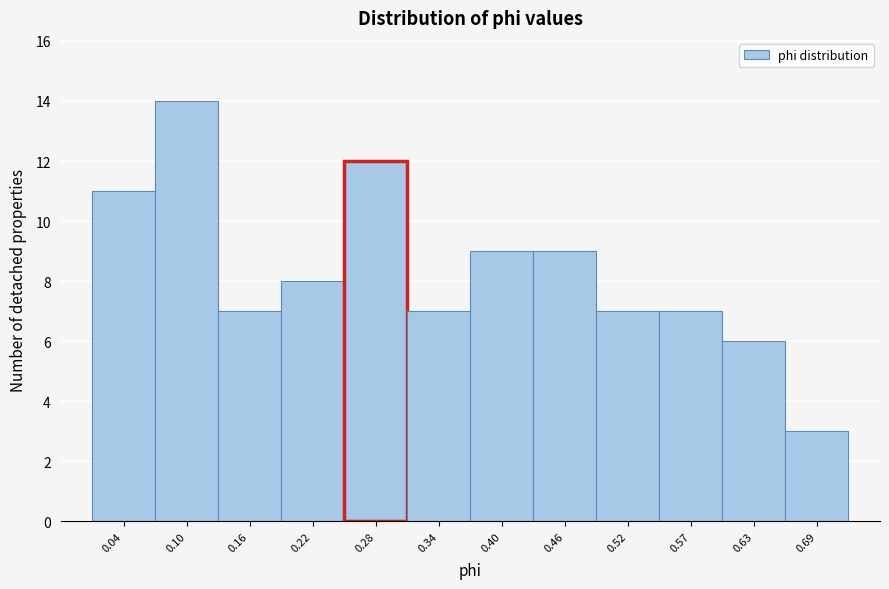

How tall is the bar that spans 0.01 to 0.07 on the x-axis? Neither the bar edges nor the heights are printed on the chart, so give them approximately, as read against the axes.

11